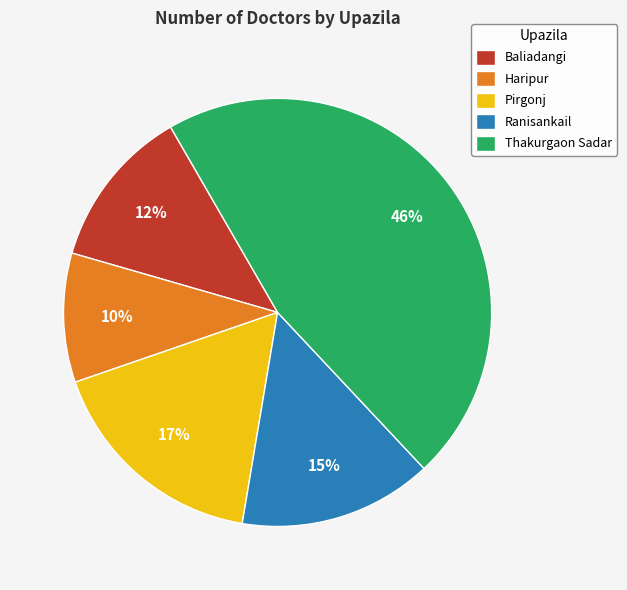

Does Thakurgaon Sadar account for over 50% of the chart?

No